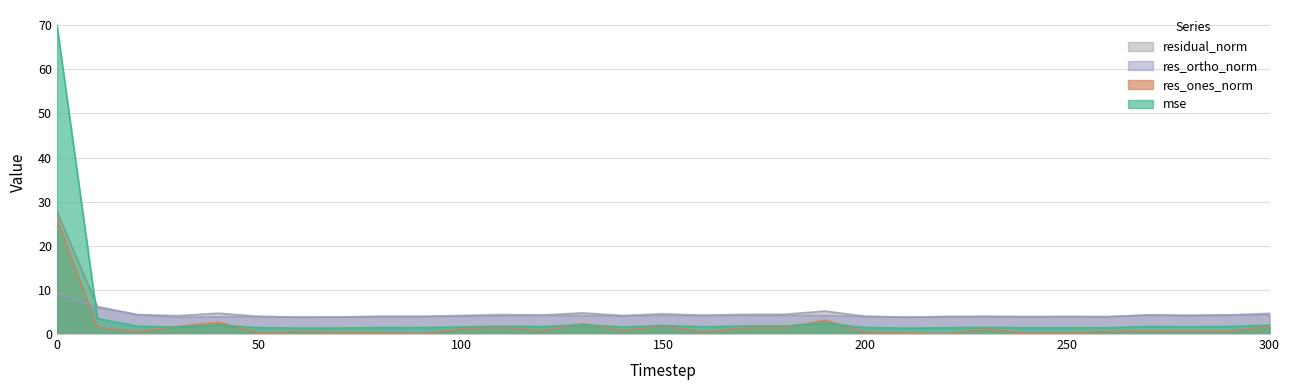

At which category does res_ones_norm reach its first local peak?

40